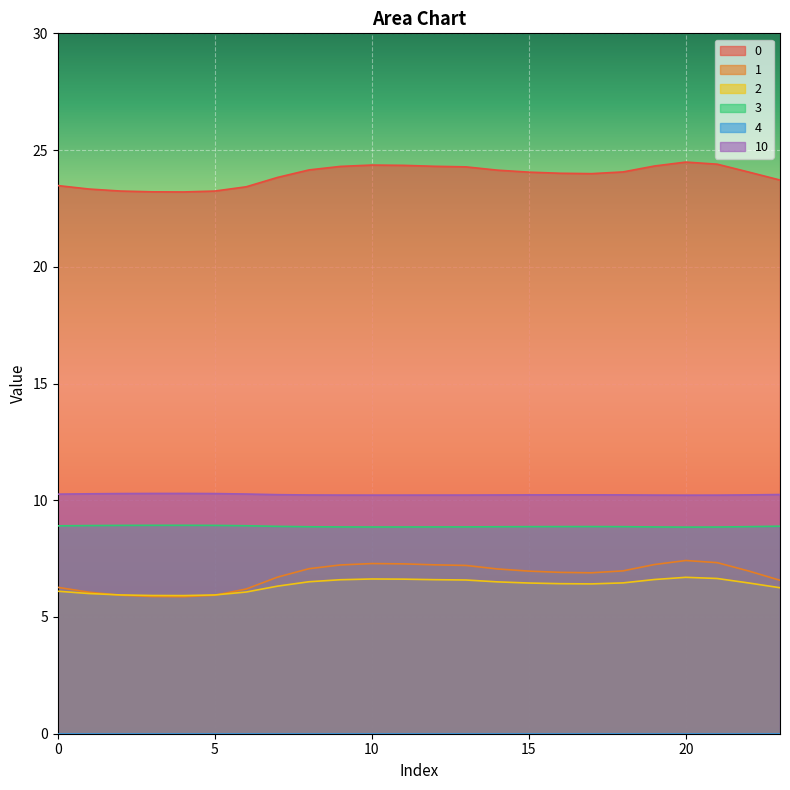

Rank the categories by 2 value from lowest to highest.

4, 3, 5, 2, 1, 6, 0, 23, 7, 17, 16, 15, 22, 18, 14, 8, 13, 9, 12, 19, 11, 10, 21, 20